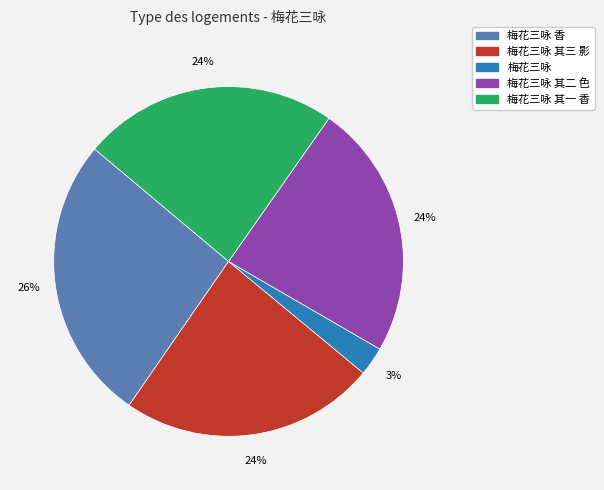

Is there a majority slice in this chart?

No